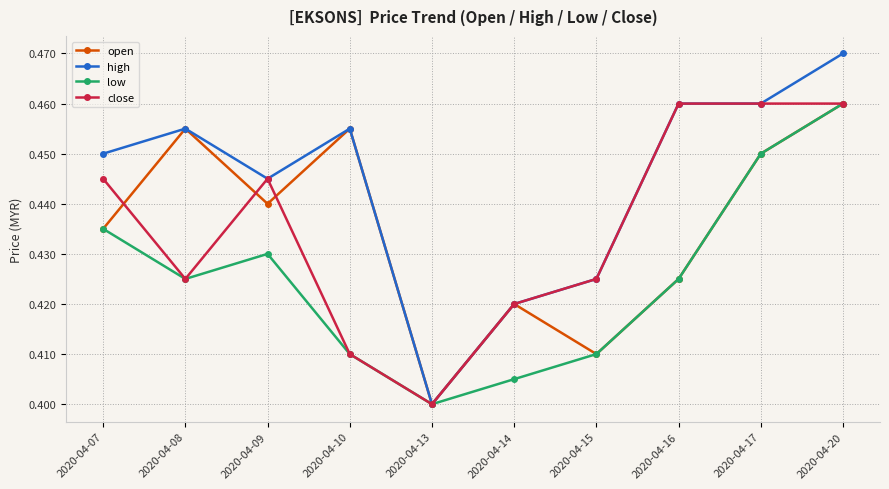

Where is open nearest to the value 0?

2020-04-13